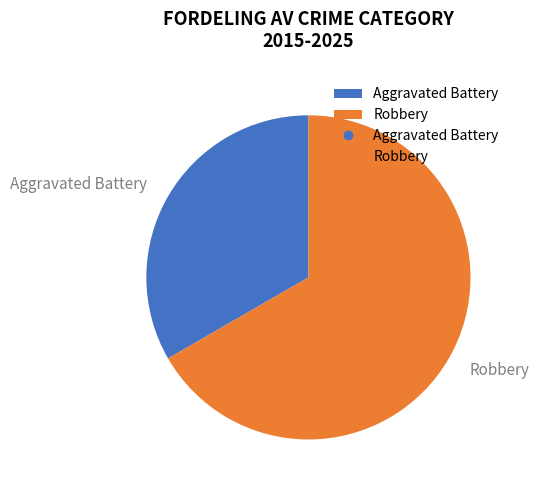

Which slice represents more than half of the pie?

Robbery